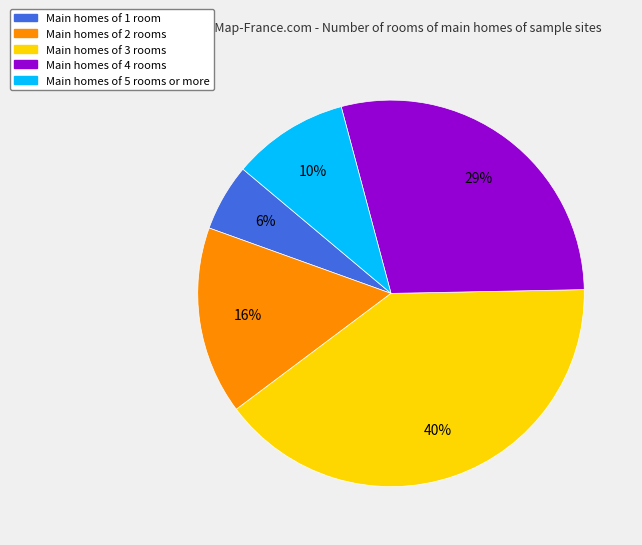

Does Main homes of 4 rooms represent more than half of the total?

No